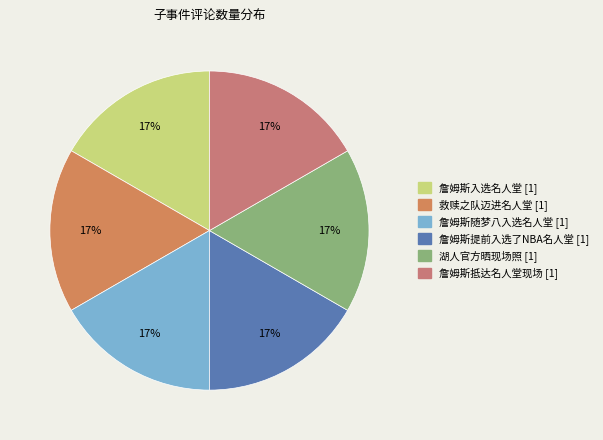

Which slice is the smallest?

詹姆斯入选名人堂